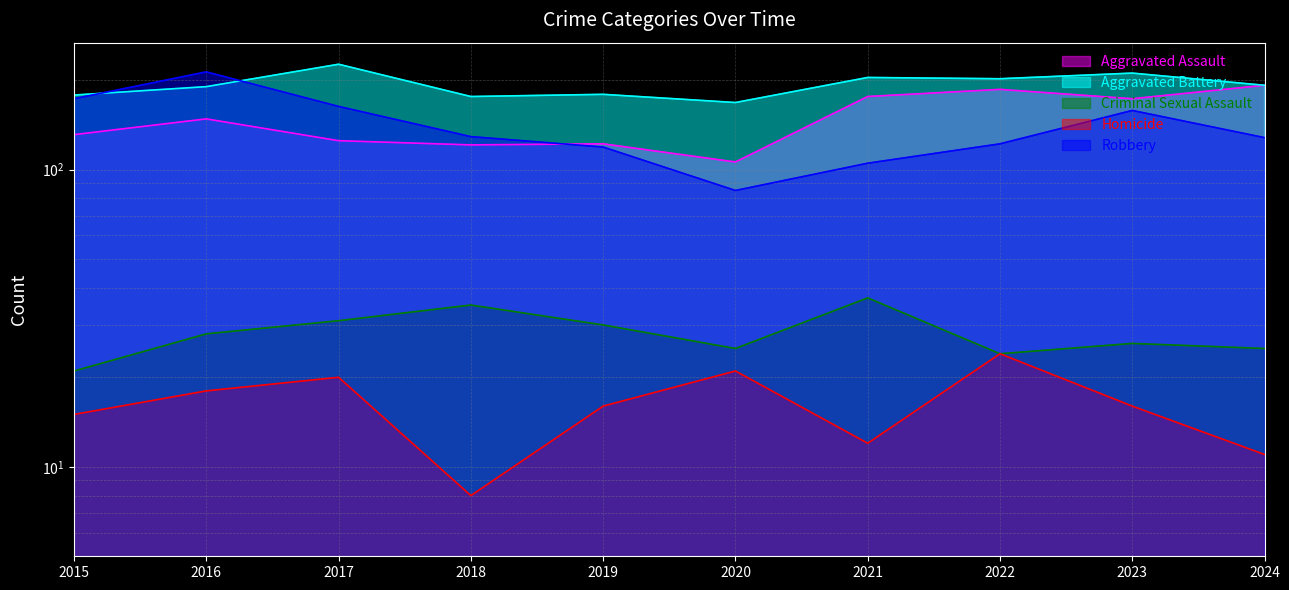

What is the difference between the second highest and second lowest values in the Homicide series?

10